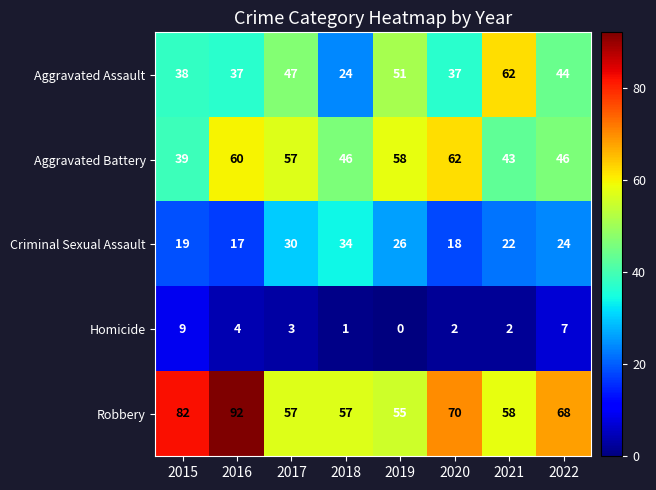

What is the spread (max minus min) of values at 2017?

54